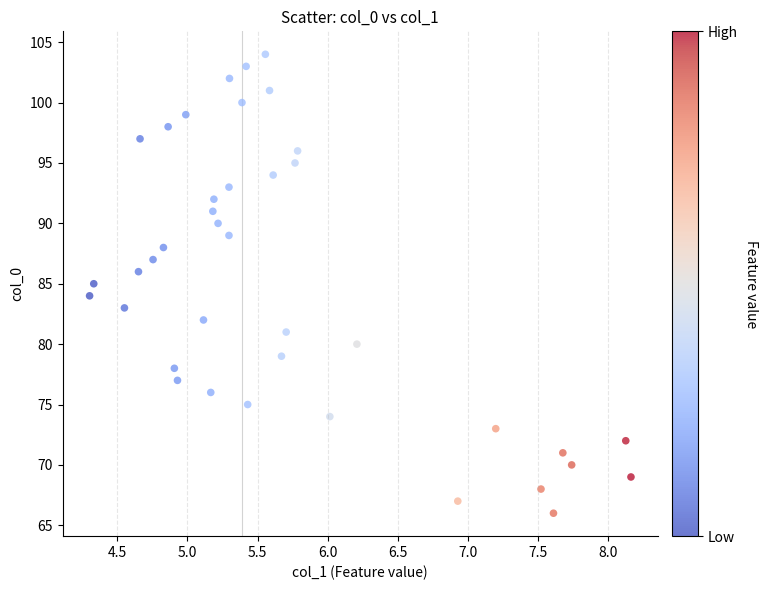

Count the number of points in this scatter plot.

39